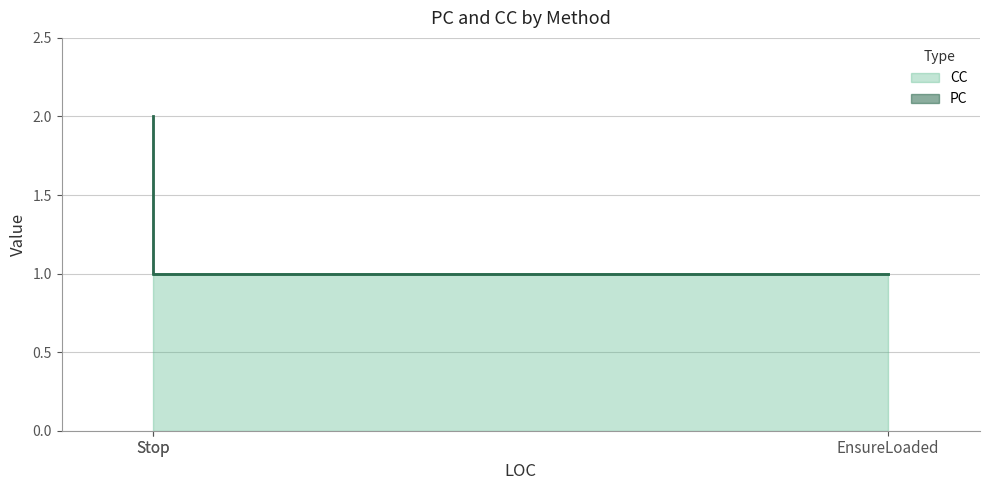

What is the value of the 1st point from the left?

2